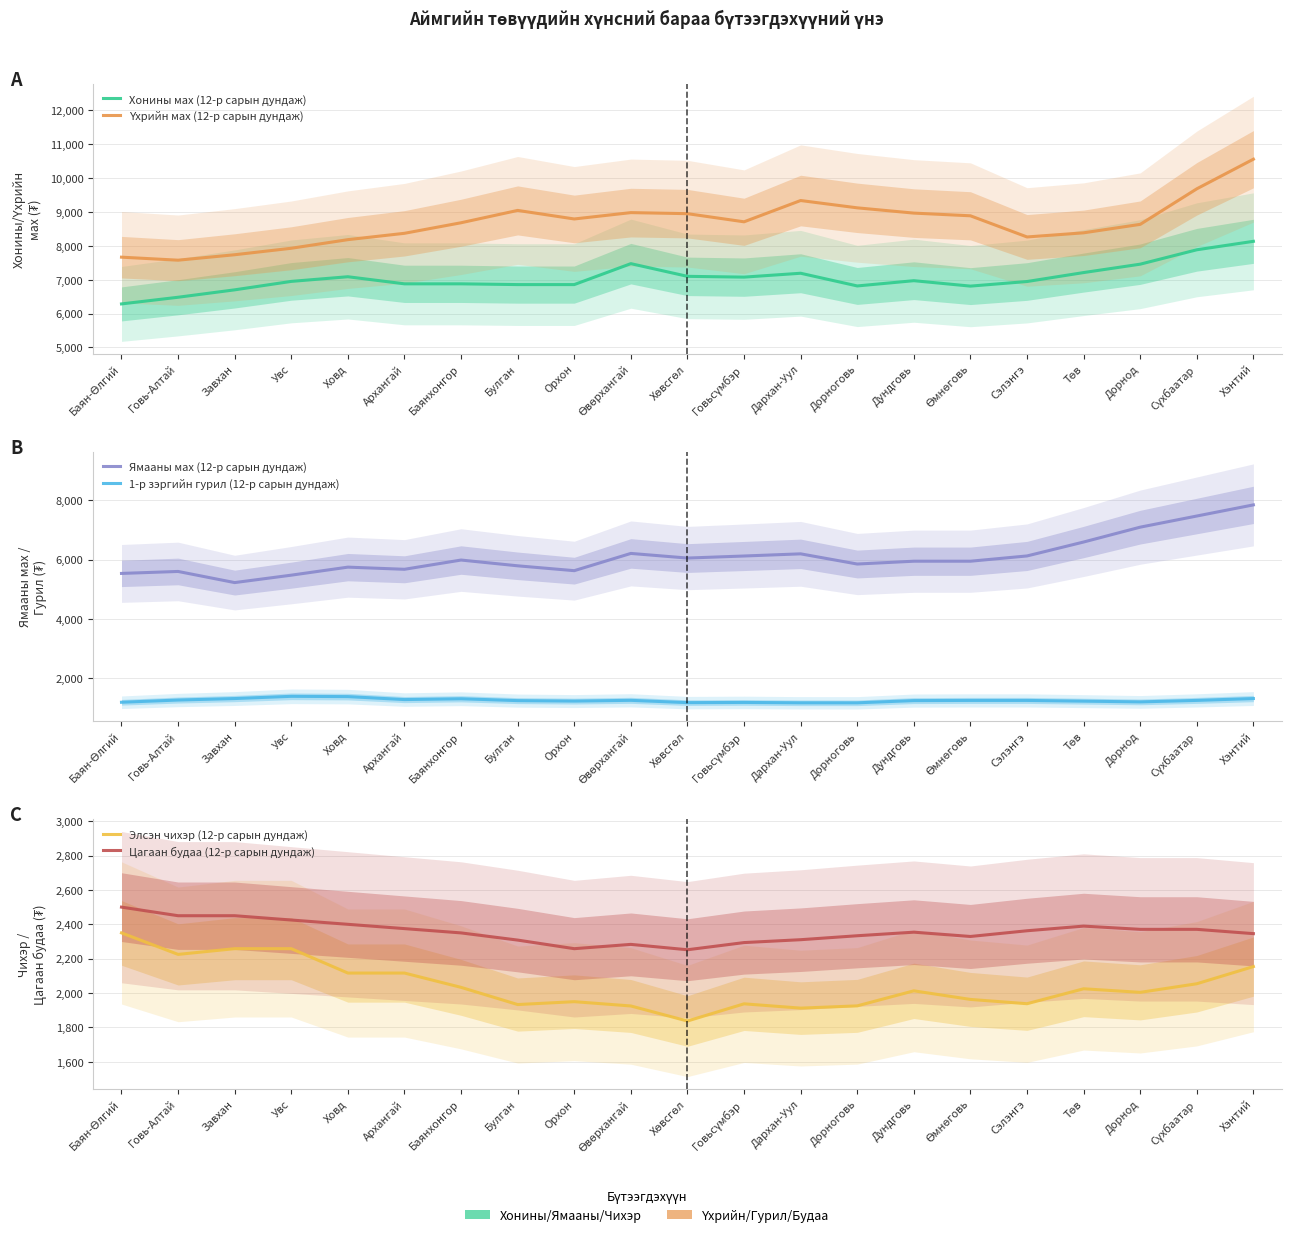

Is it true that Цагаан будаа (12-р сарын дундаж) equals 1416.5 at Говьсүмбэр?

False